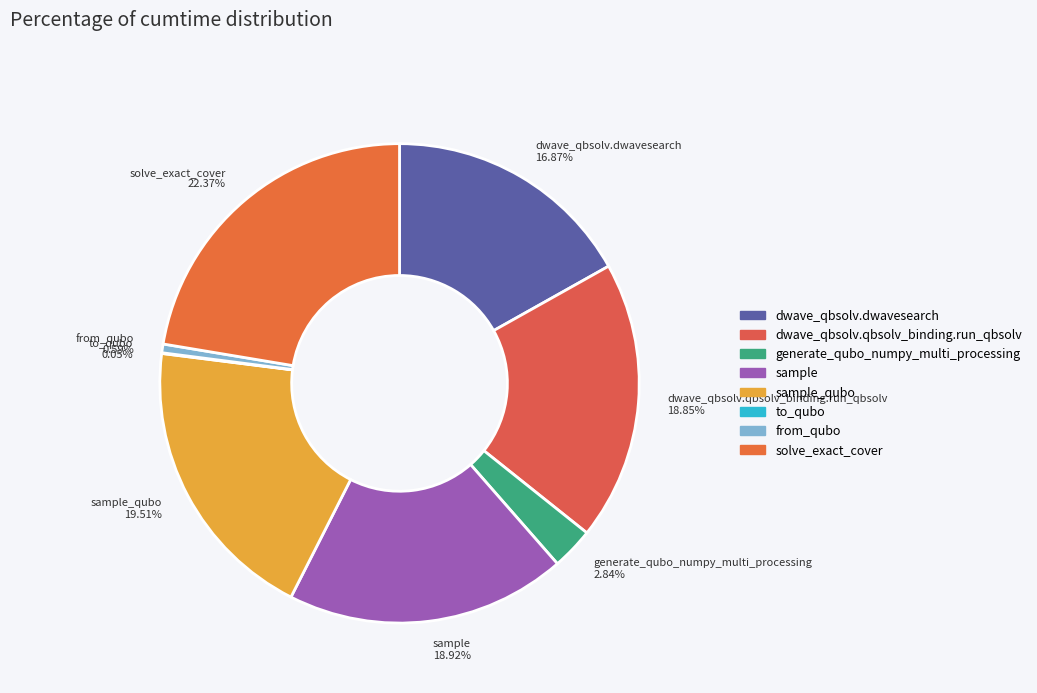

Does dwave_qbsolv.qbsolv_binding.run_qbsolv 18.85% account for over 50% of the chart?

No